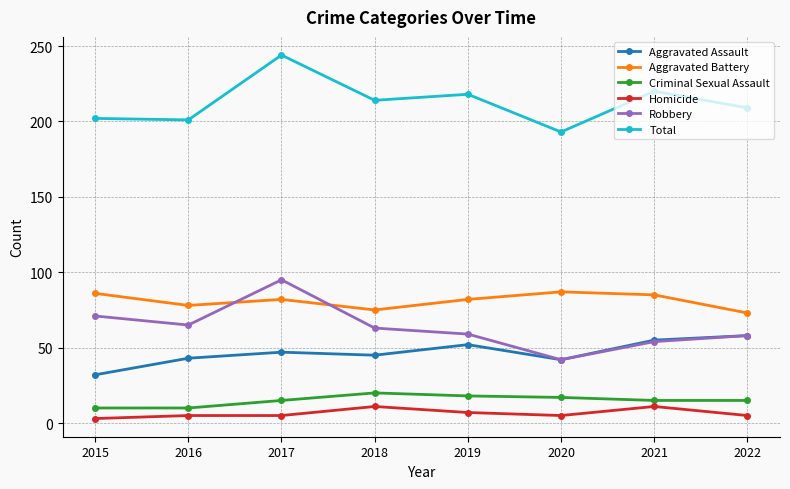

True or false: Aggravated Battery has more than 0 points higher than both neighbors.

True